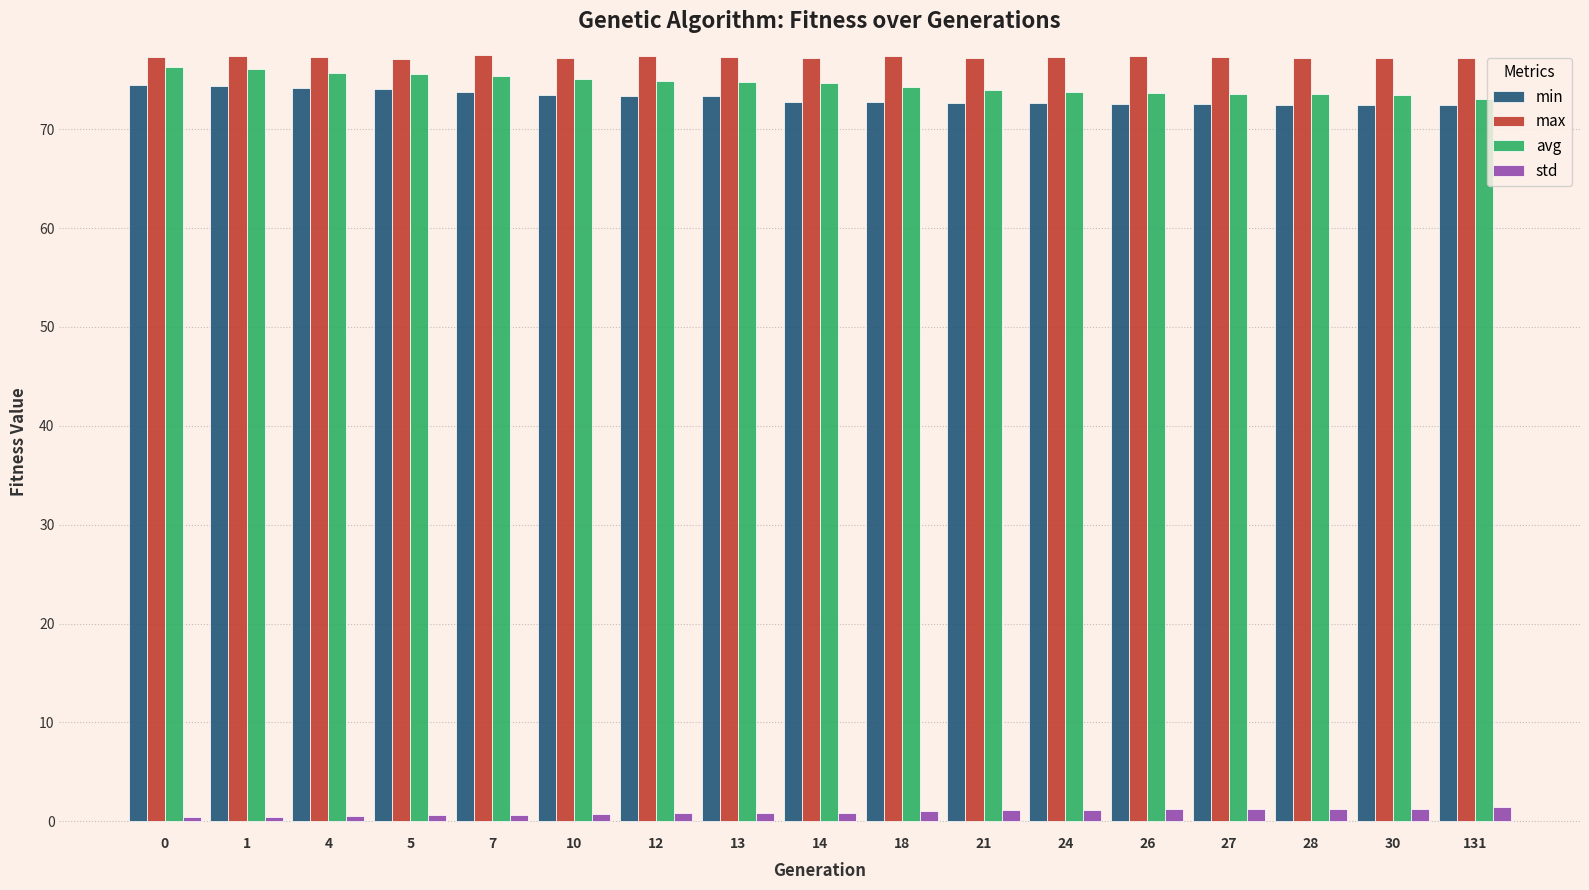

What are all the series names shown in the legend?

min, max, avg, std